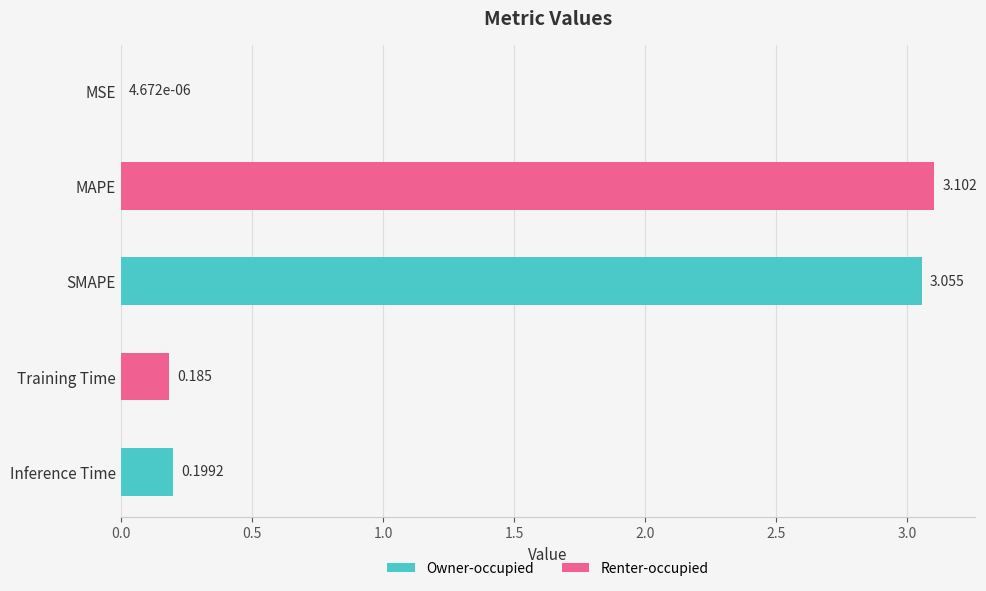

Between Inference Time and SMAPE, which is larger?

SMAPE